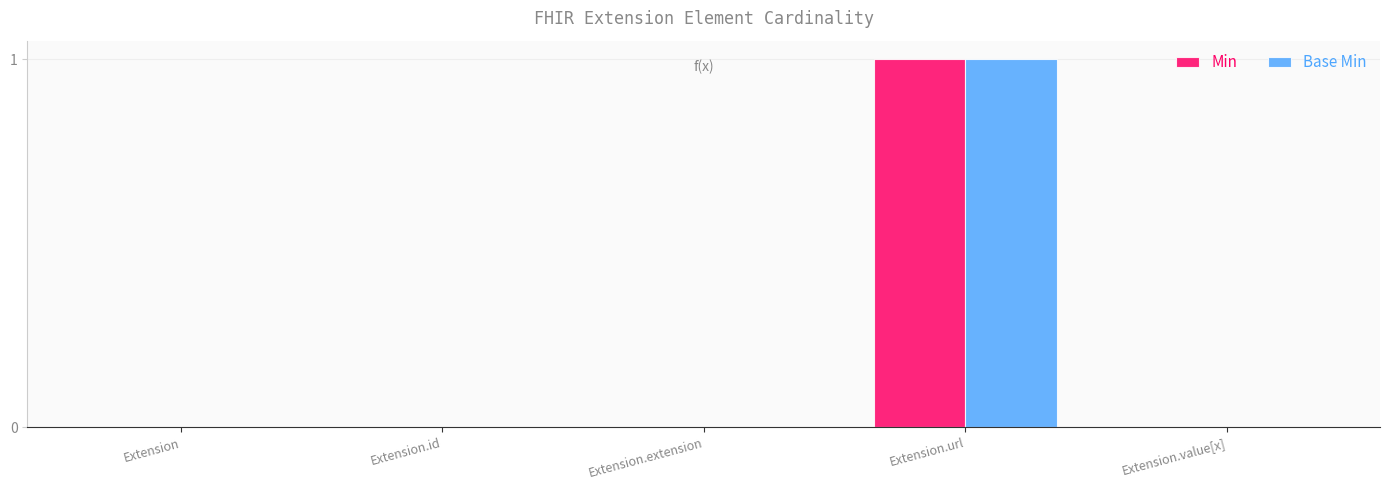

Does the chart contain stacked bars?

No